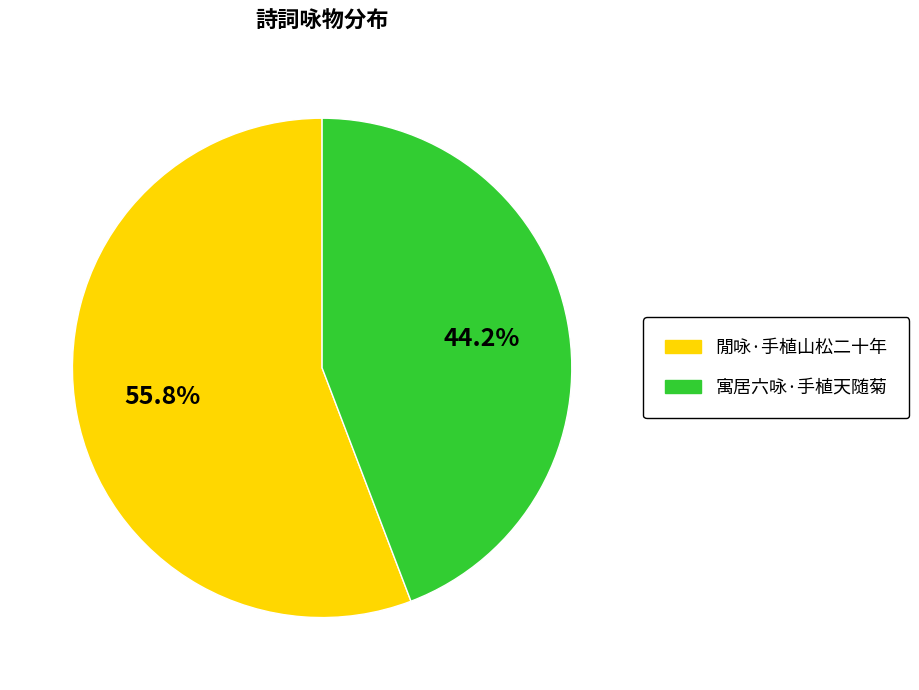

To the nearest percent, what is the difference between the 閒咏·手植山松二十年 and 寓居六咏·手植天随菊 slice percentages?

12%